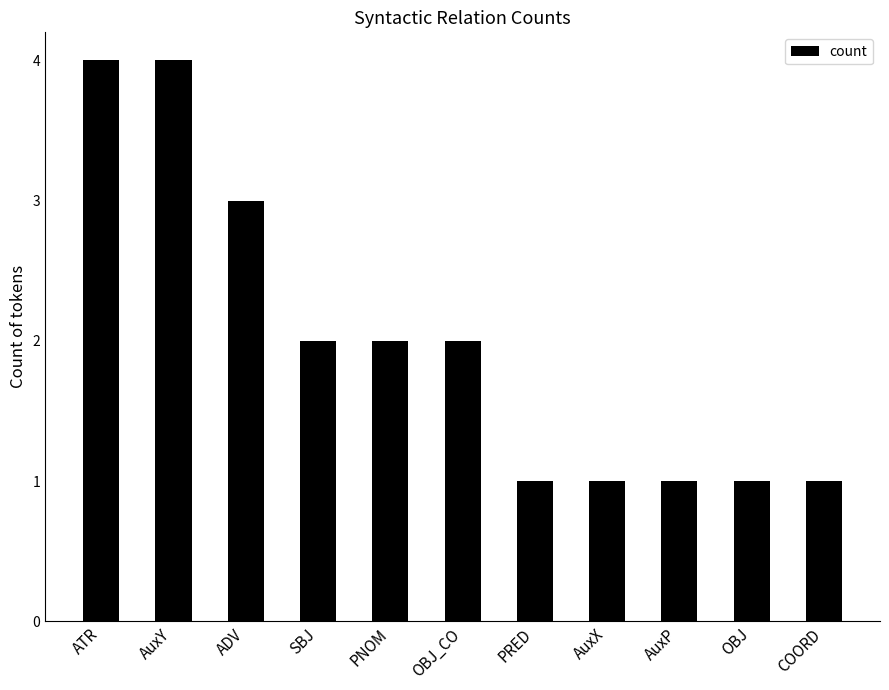

The value at SBJ is 2. True or false?

True